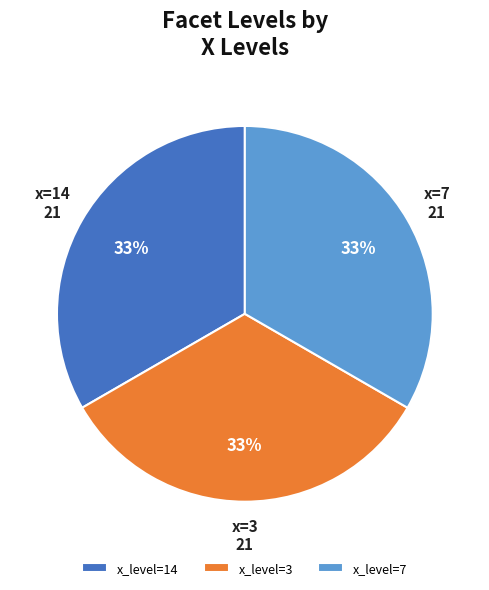

To the nearest percent, what portion does x_level=14 represent?

33%